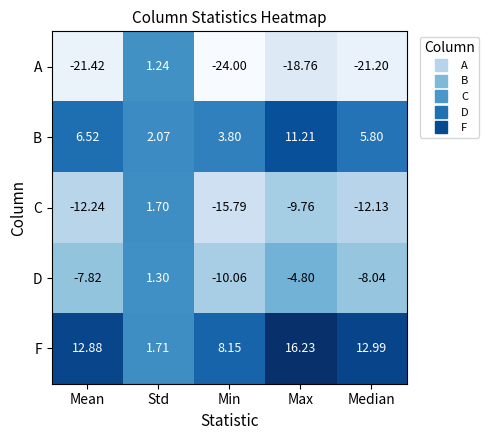

At which category is the sum across all series the highest?

Std